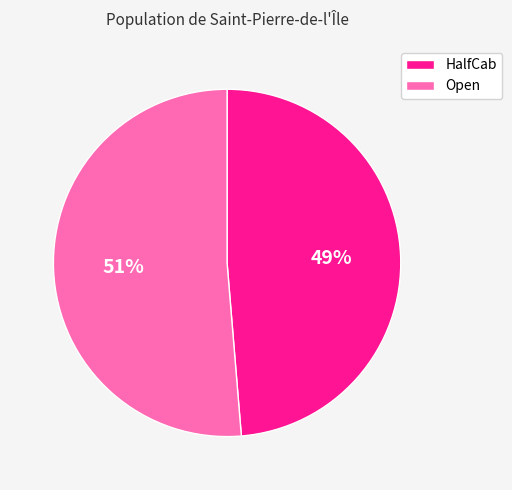

Is the sum of HalfCab and Open greater than half?

Yes